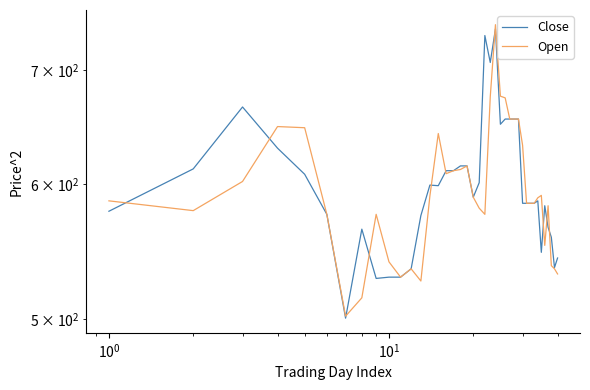

True or false: Close and Open cross at least once.

True